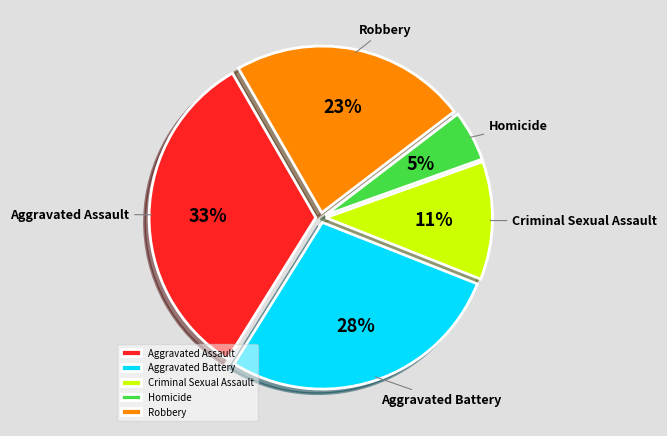

True or false: Aggravated Battery accounts for 16% of the total.

False